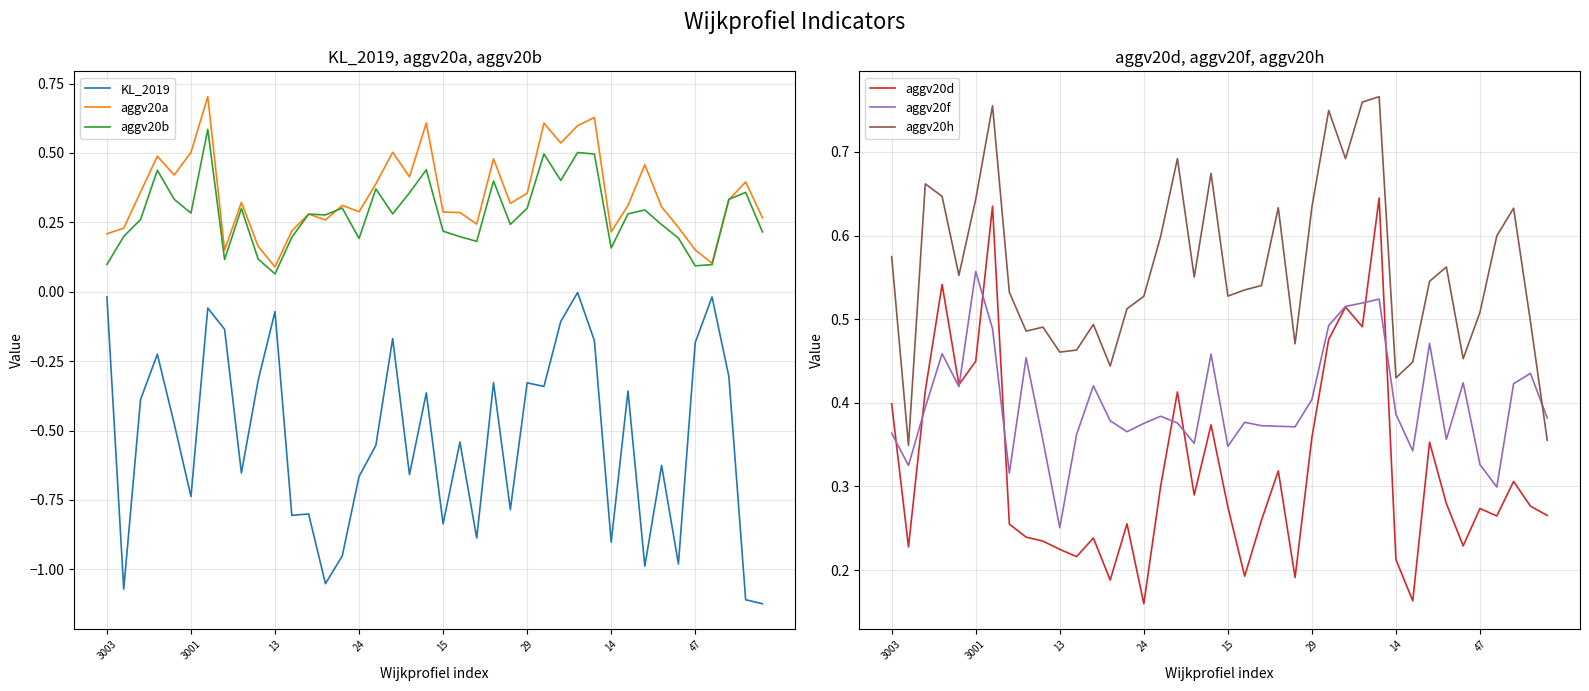

What is the difference between the maximum and minimum values in the aggv20f series?

0.3